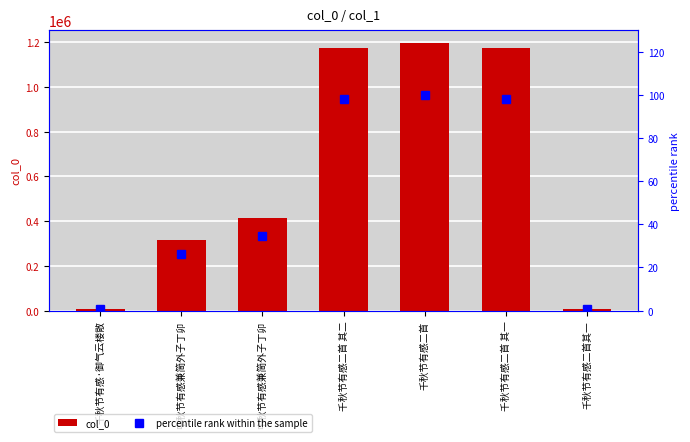

Between 千秋节有感二首 其二 and 千秋节有感二首其一, which series saw the biggest shift?

col_0